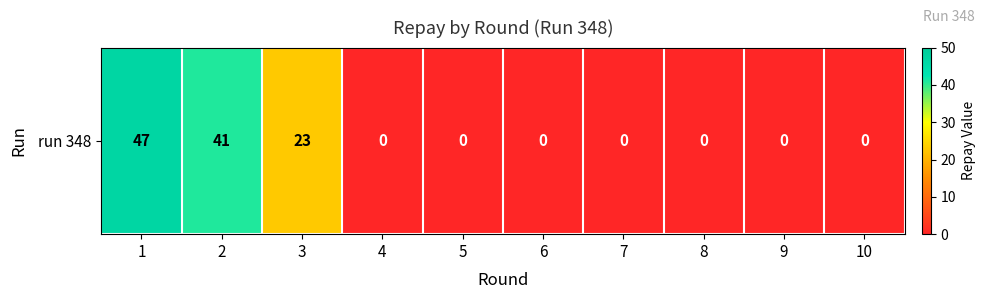

Which category has the lowest value across all series?

4